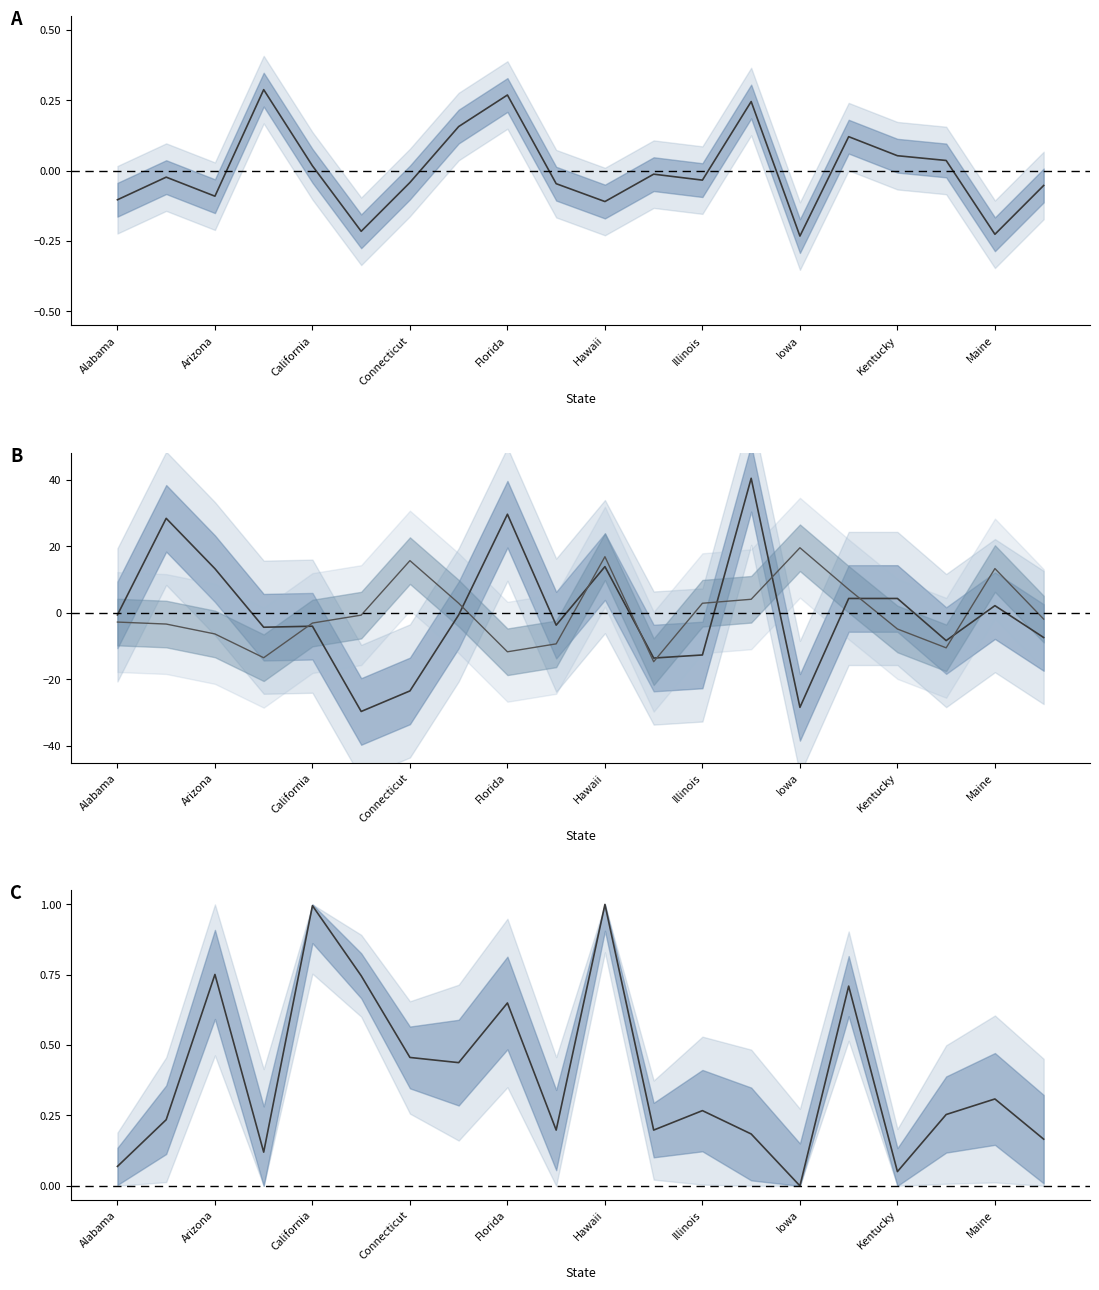

Is it true that Arts, Audio-Visual Technology, and Comm equals 0.4 at 15?

False